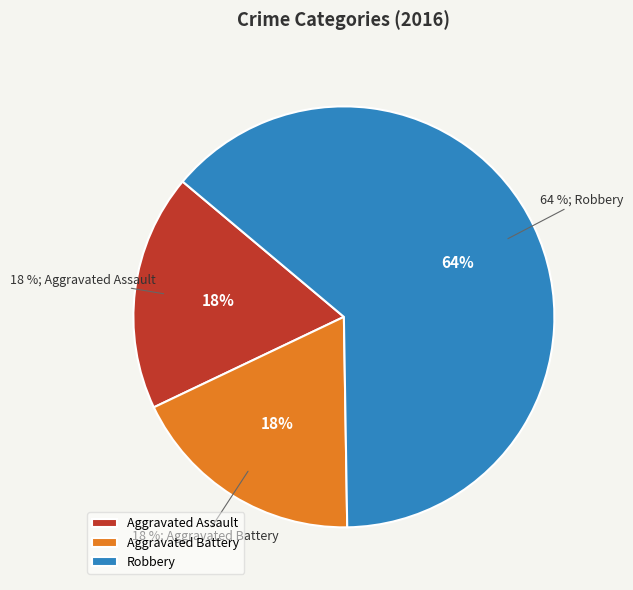

How many slices are in this pie chart?

3